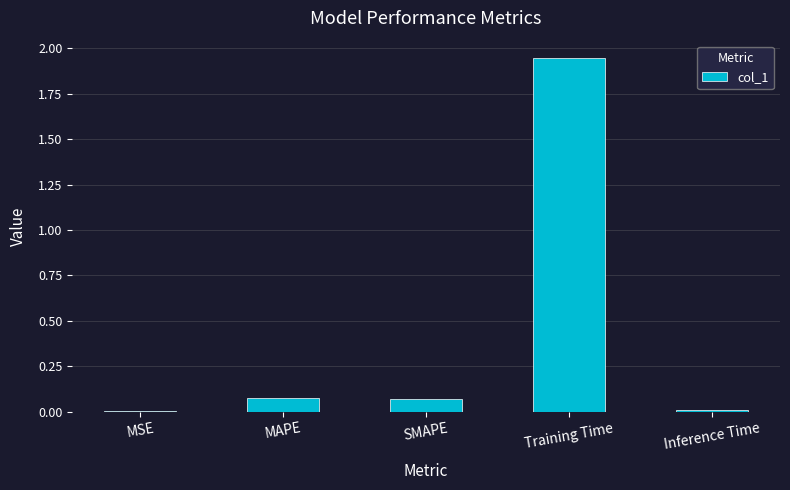

The value at MSE is 0.0. True or false?

True